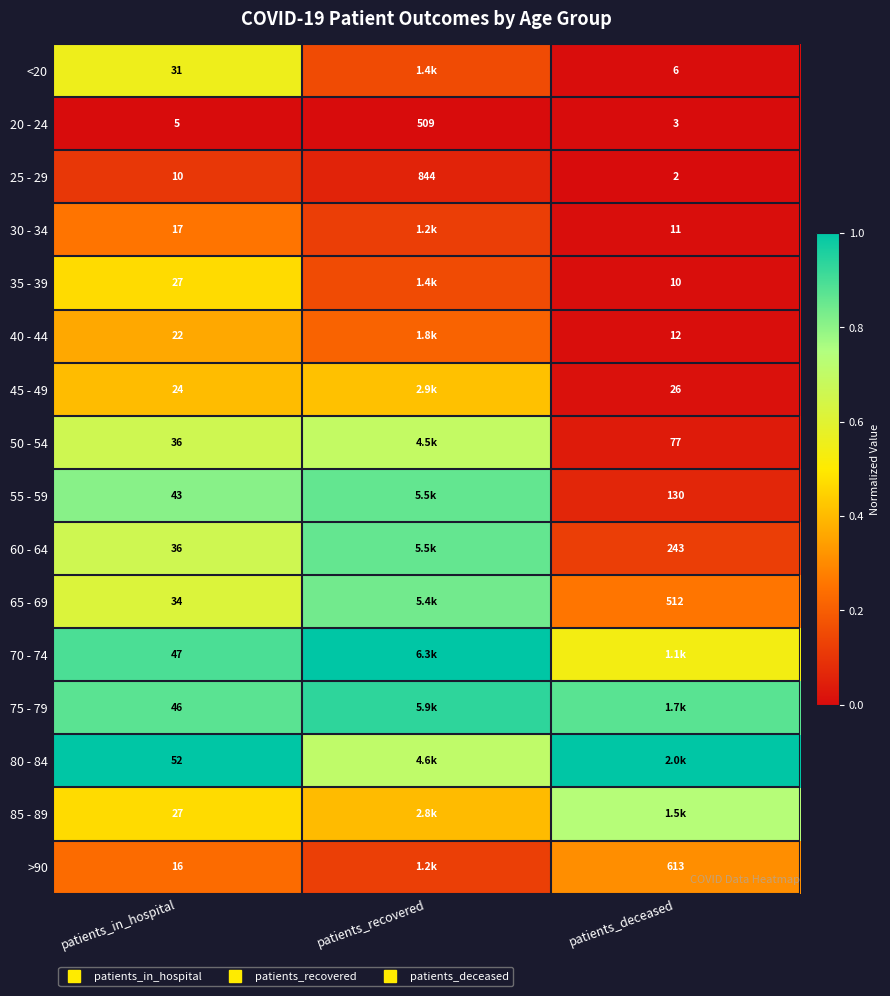

Rank the series at patients_in_hospital from lowest to highest value.

20 - 24, 25 - 29, >90, 30 - 34, 40 - 44, 45 - 49, 35 - 39, 85 - 89, <20, 65 - 69, 50 - 54, 60 - 64, 55 - 59, 75 - 79, 70 - 74, 80 - 84